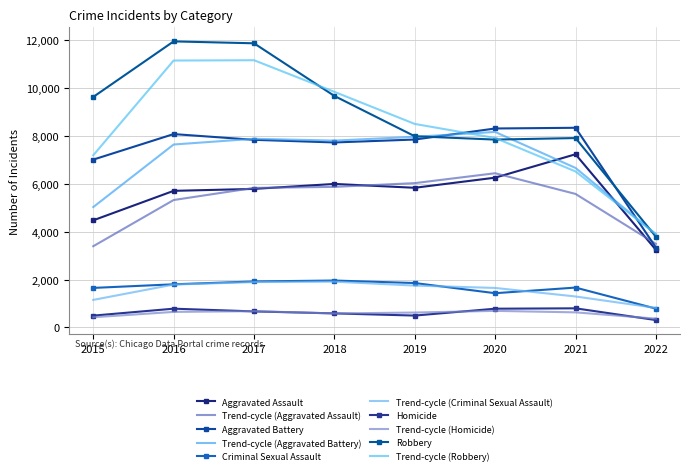

Which category has the highest value in the Homicide series?

2021